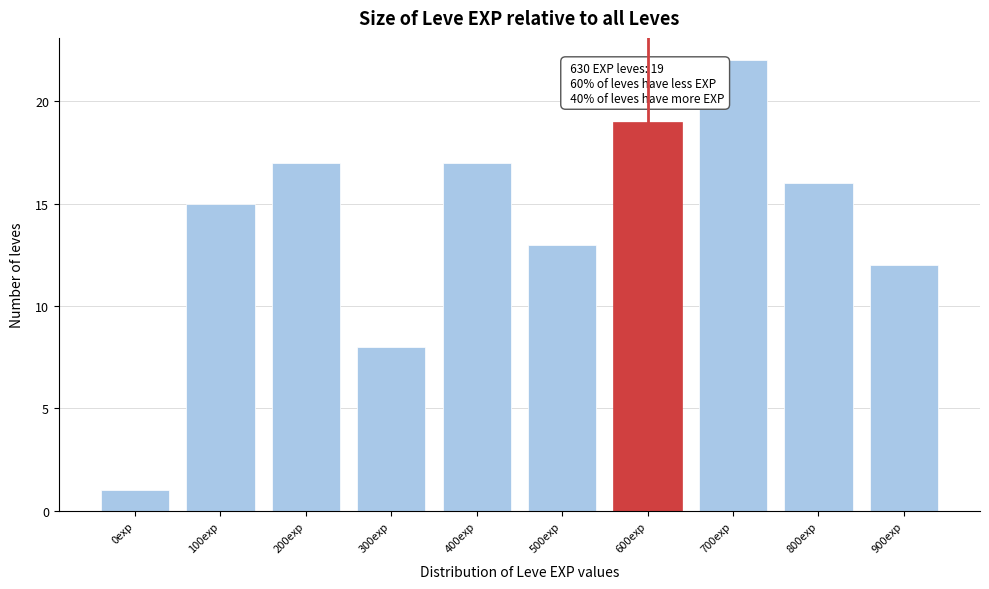

Reading right to left, list all the values displayed in this chart.

900exp=12	800exp=16	700exp=22	600exp=19	500exp=13	400exp=17	300exp=8	200exp=17	100exp=15	0exp=1